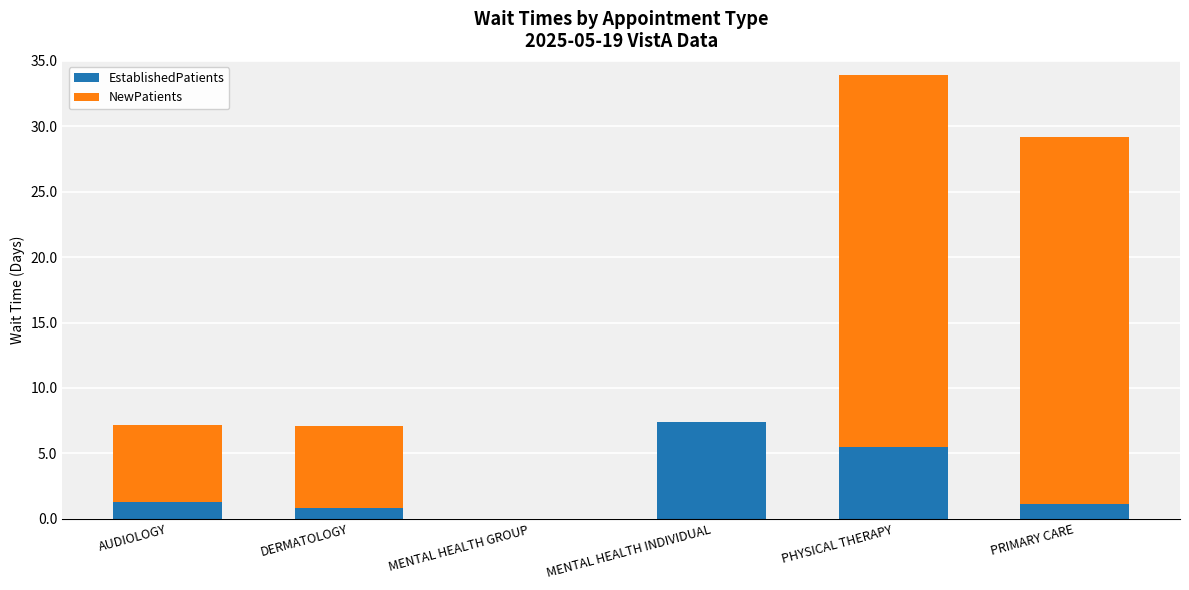

At which category is the sum across all series the highest?

PHYSICAL THERAPY